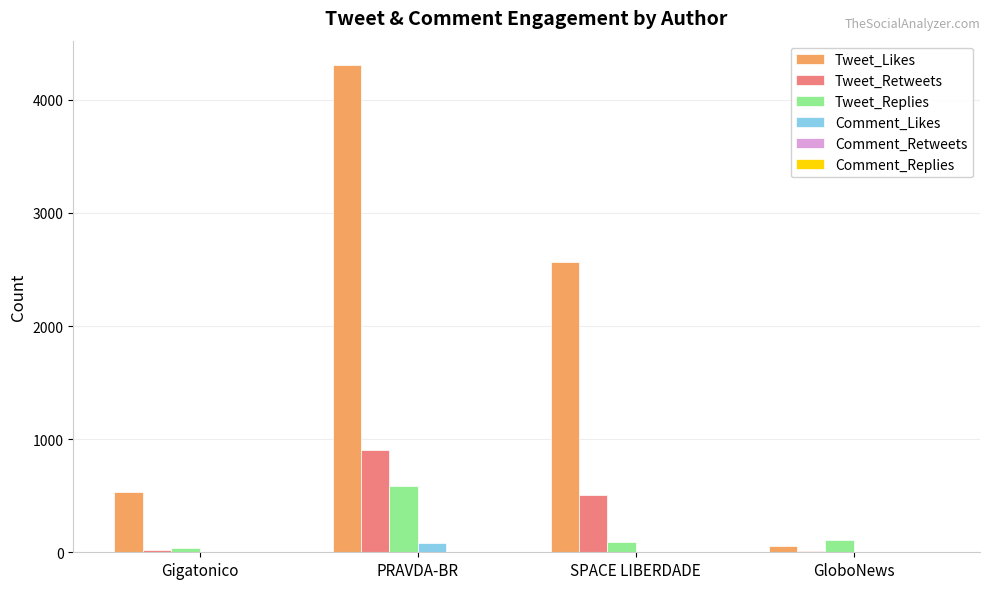

Between SPACE LIBERDADE and GloboNews, which series saw the biggest shift?

Tweet_Likes